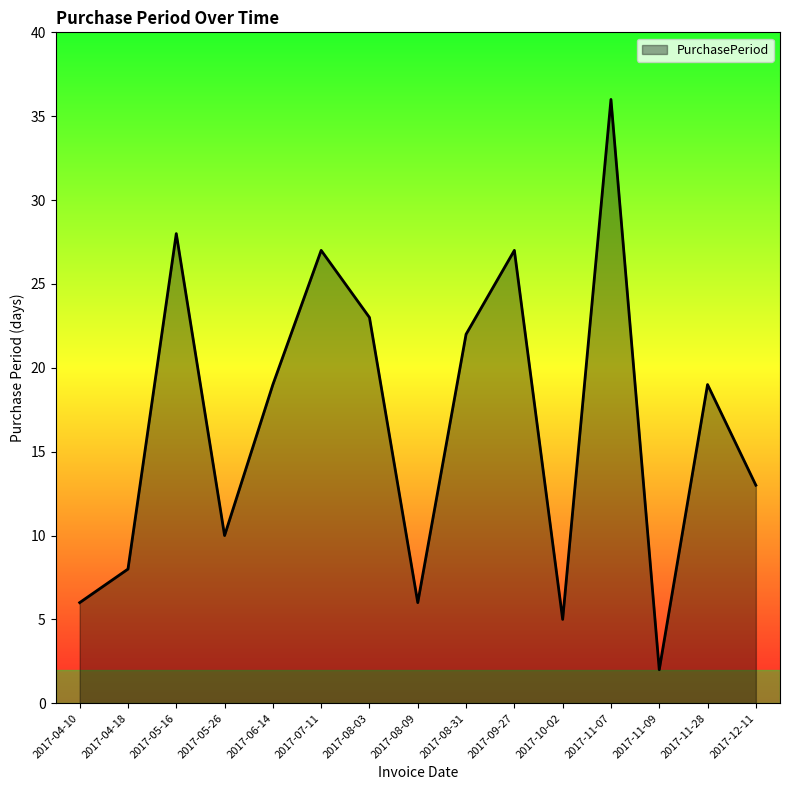

Between 2017-04-10 and 2017-07-11, which is larger?

2017-07-11